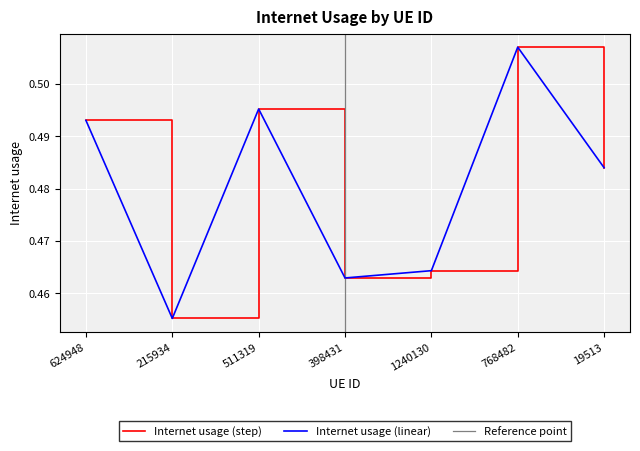

Is it true that the value at 1240130 is 0.8?

False